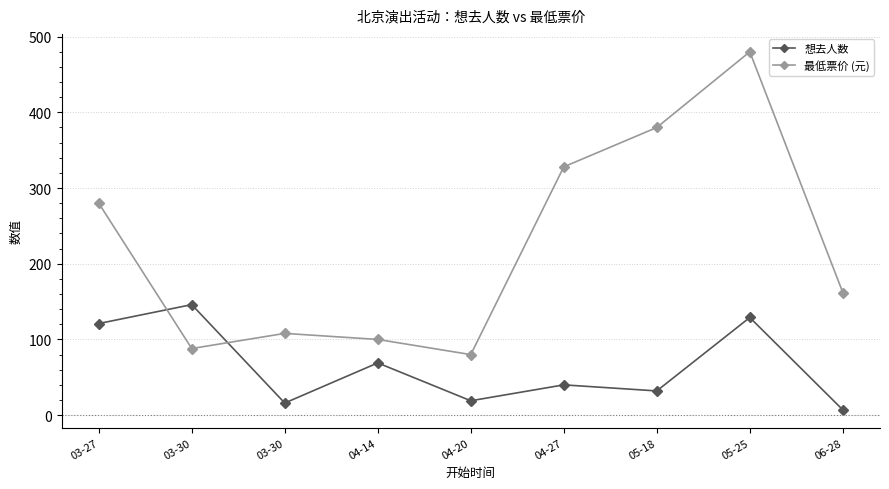

Which series has the widest spread of values?

最低票价 (元)